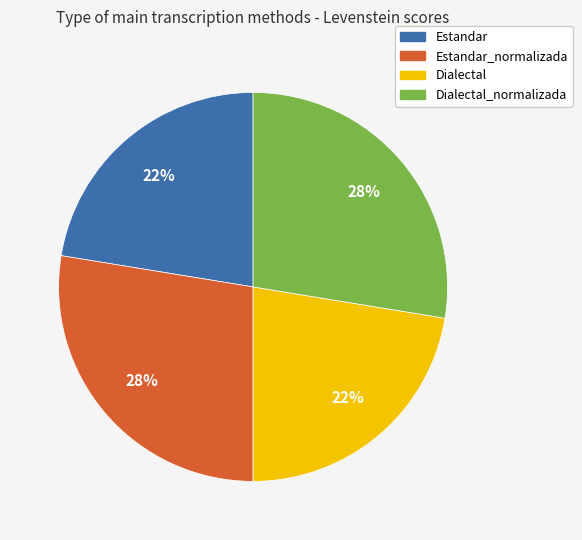

Is it true that Dialectal_normalizada is 28% of the pie?

True